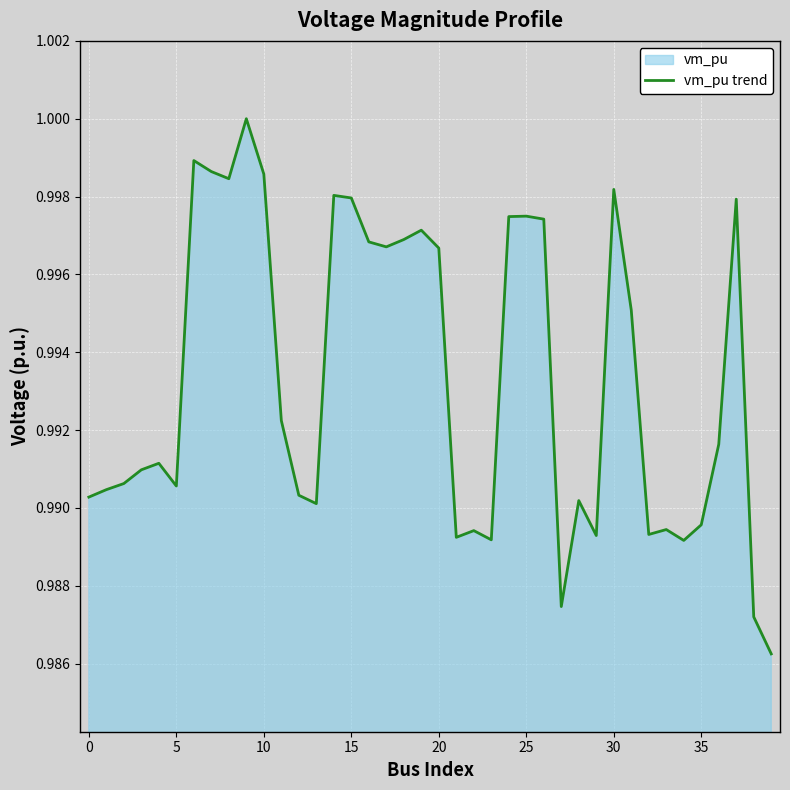

What is the maximum value shown in the chart?

1.0